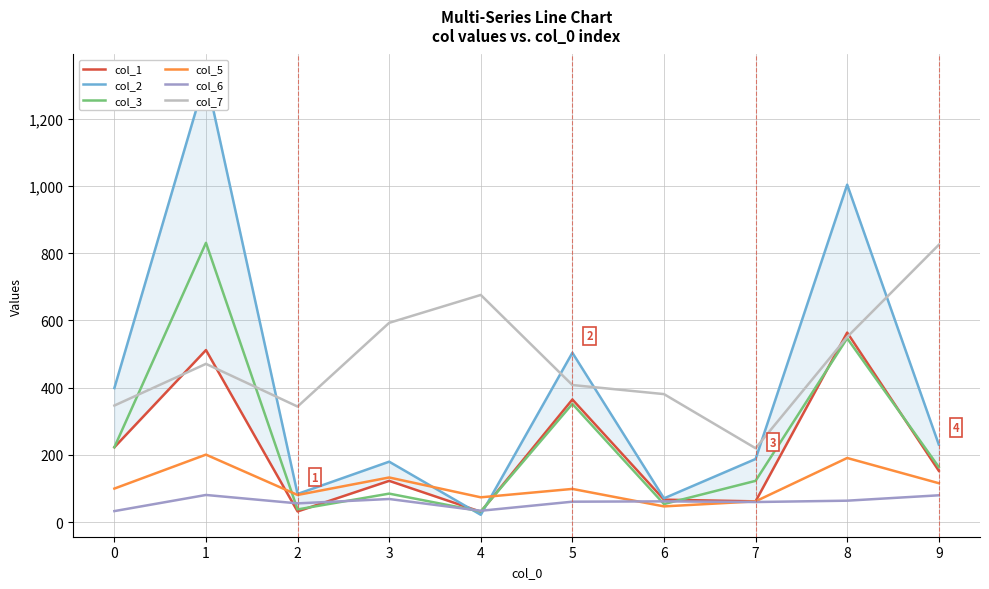

What is the highest value of the col_3 series?

831